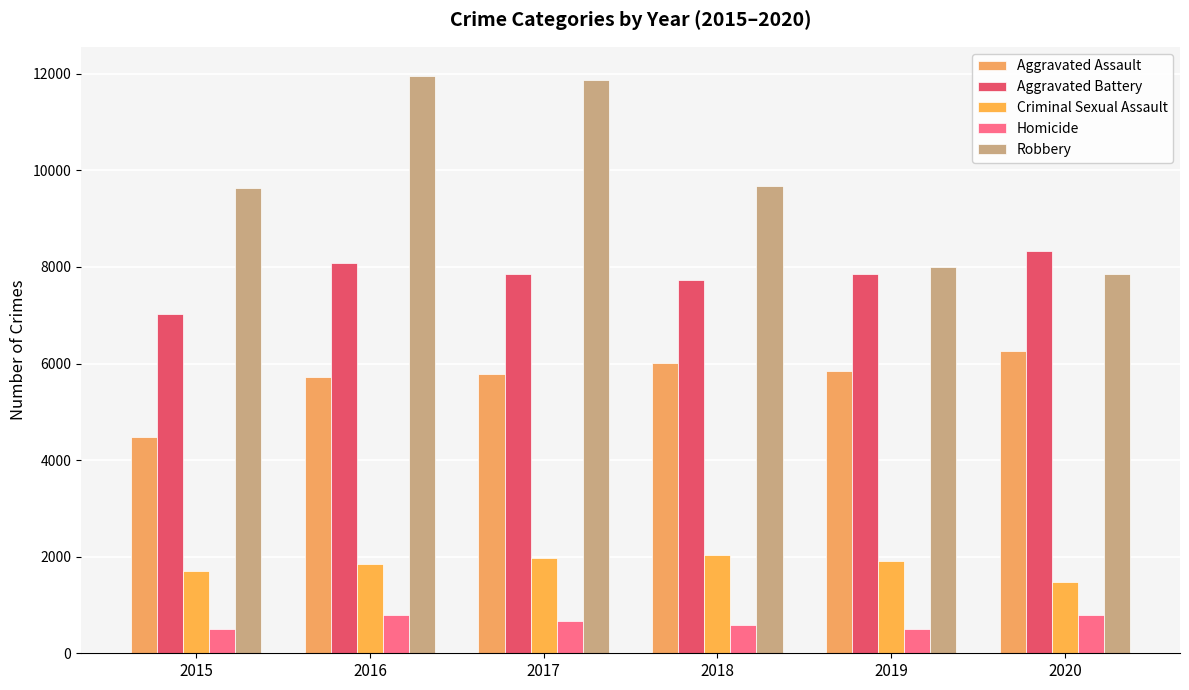

What is the value of the Robbery bar at the 5th from the left?

7995